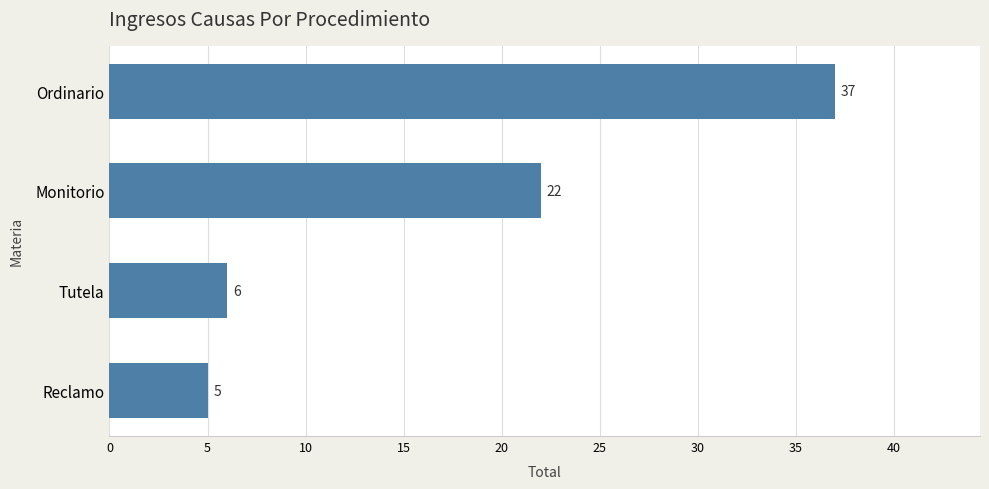

What is the maximum value shown in the chart?

37